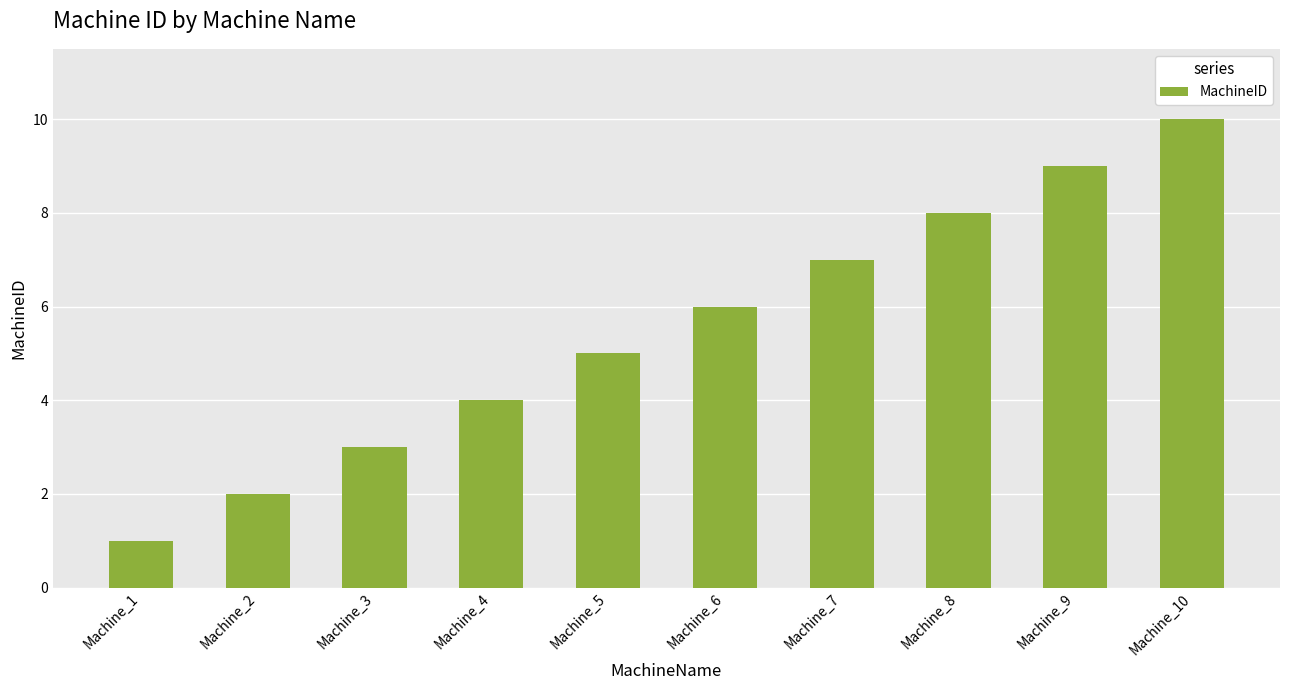

What is the change in value from Machine_1 to Machine_10?

+9